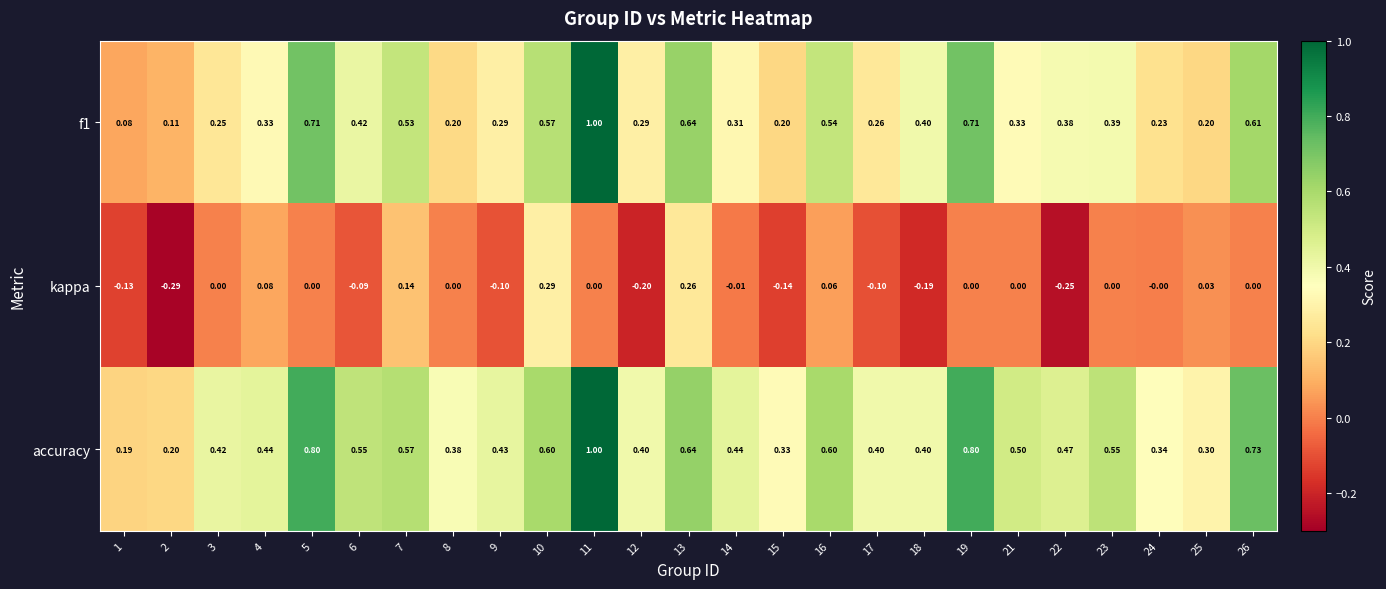

Which series has the largest total across all categories?

accuracy